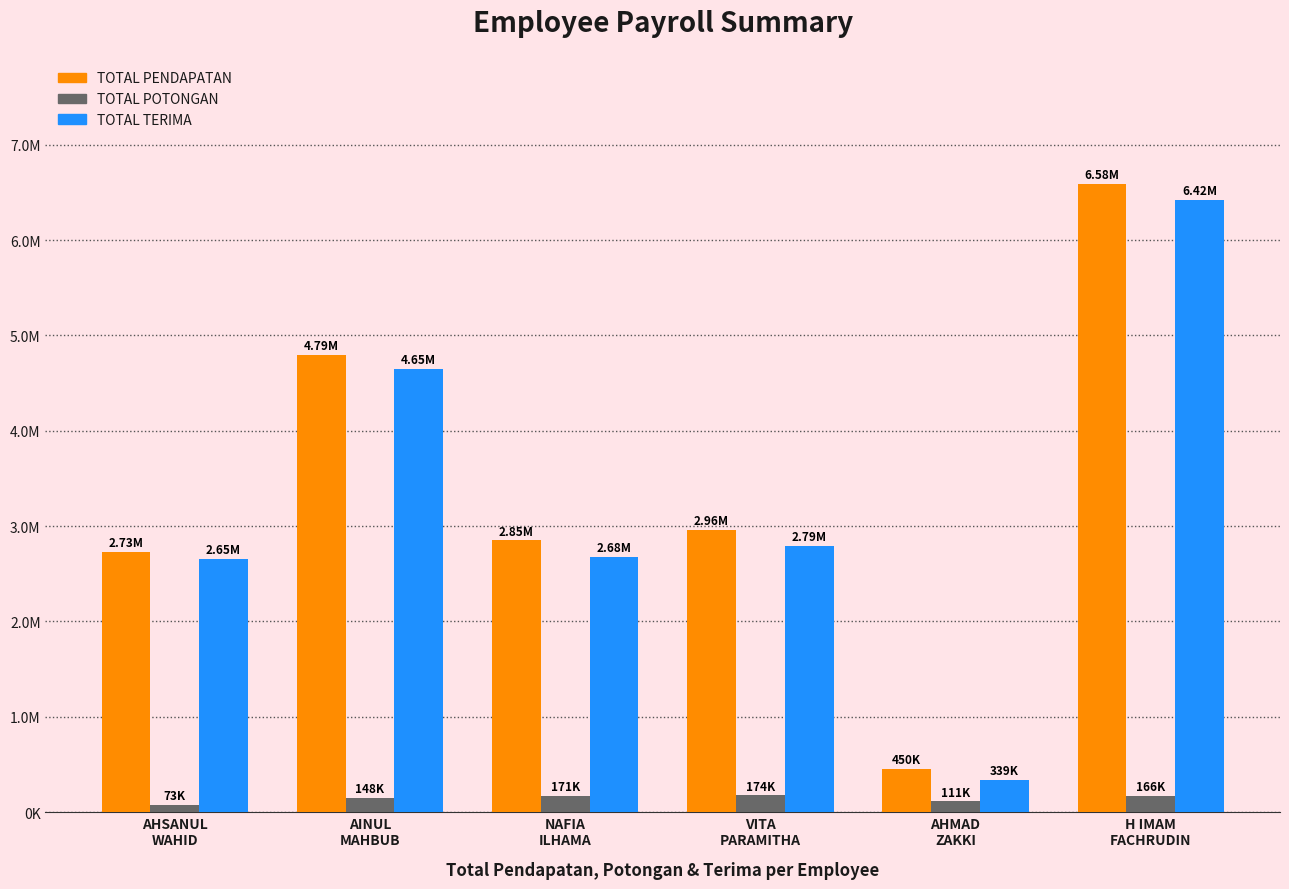

Reading left to right, what are all the values shown in this chart?

TOTAL PENDAPATAN: AHSANUL
WAHID=2725470	AINUL
MAHBUB=4794138	NAFIA
ILHAMA=2849062	VITA
PARAMITHA=2963240	AHMAD
ZAKKI=450000	H IMAM
FACHRUDIN=6584348
TOTAL POTONGAN: AHSANUL
WAHID=73137	AINUL
MAHBUB=147941	NAFIA
ILHAMA=171227	VITA
PARAMITHA=174081	AHMAD
ZAKKI=111250	H IMAM
FACHRUDIN=165843
TOTAL TERIMA: AHSANUL
WAHID=2652333	AINUL
MAHBUB=4646197	NAFIA
ILHAMA=2677835	VITA
PARAMITHA=2789159	AHMAD
ZAKKI=338750	H IMAM
FACHRUDIN=6418505